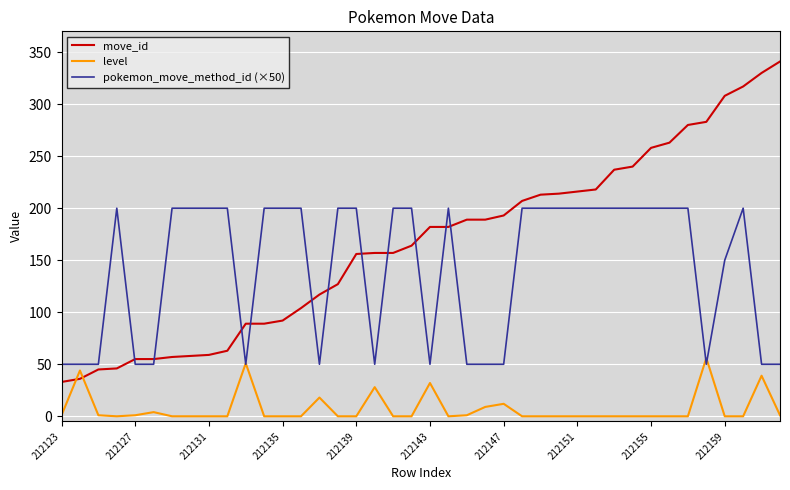

What is the maximum value for move_id?

341